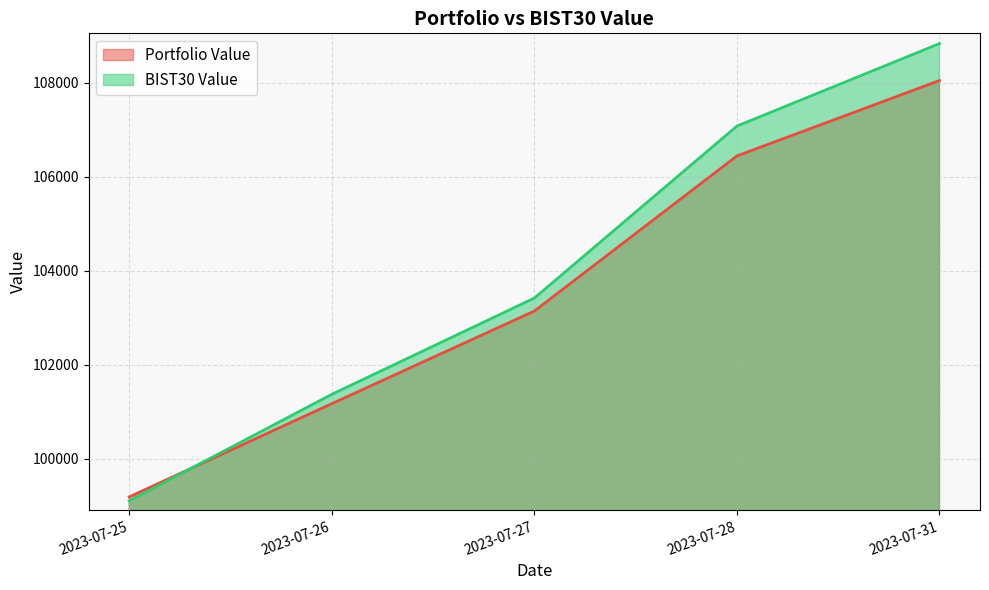

What is the approximate value of Portfolio Value at 2023-07-25?

99195.4